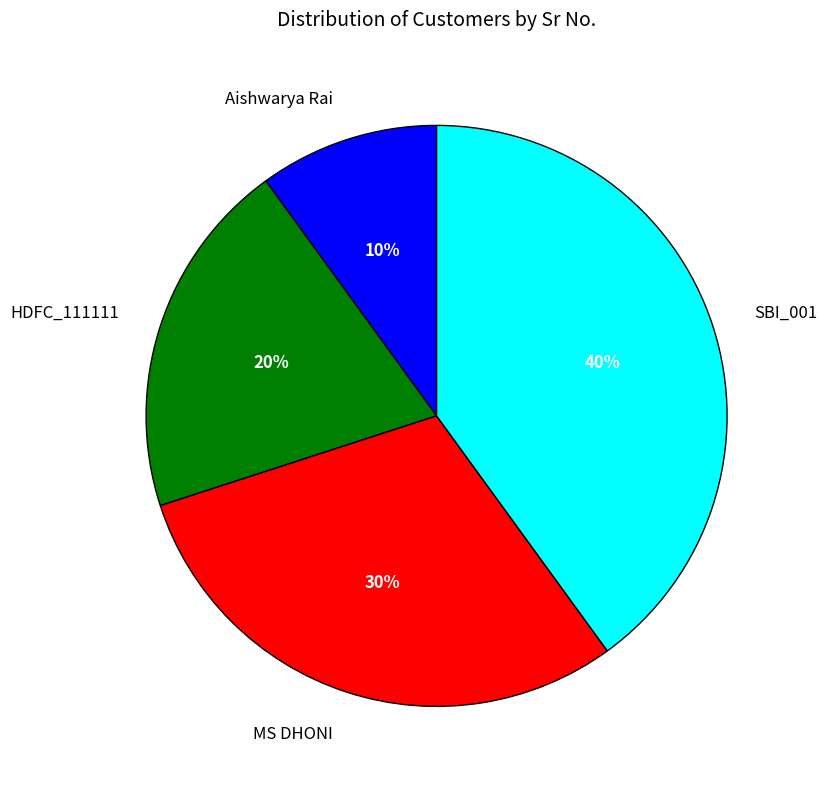

Is there any slice that represents more than half of the pie?

No